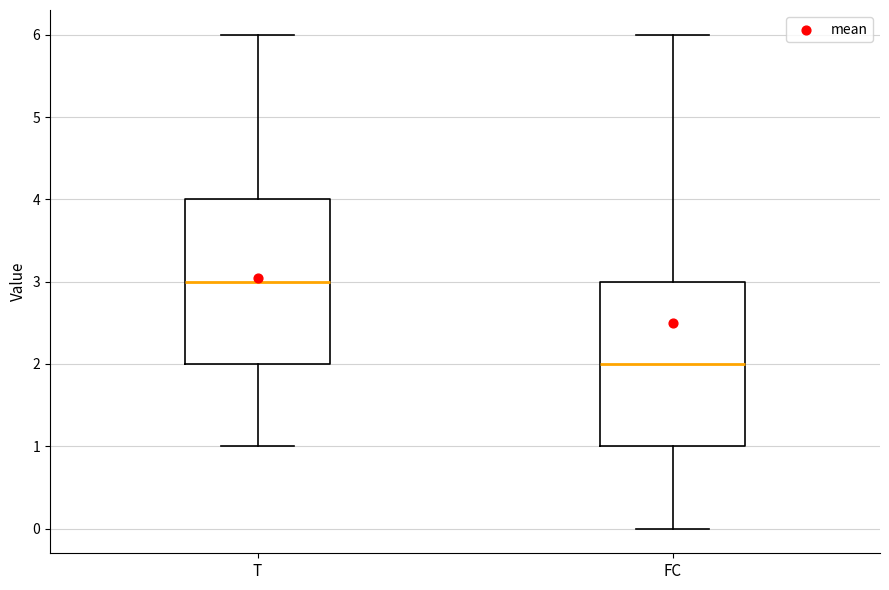

Reading left to right, transcribe this box plot: for each box, give where its median line is, the range the box spans, and where its two whiskers end, as read against the y-axis. The values are not printed on the chart, so give them approximately, as read against the axis.

T: median 3, box 2 to 4, whiskers 1 to 6
FC: median 2, box 1 to 3, whiskers 0 to 6